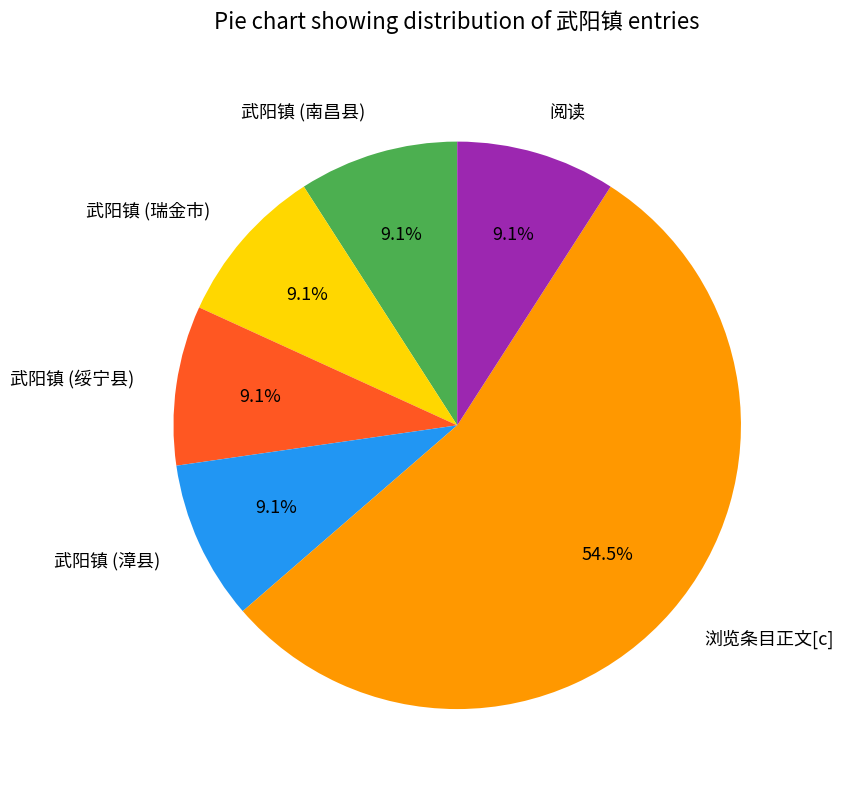

Which slice is the largest?

浏览条目正文[c]